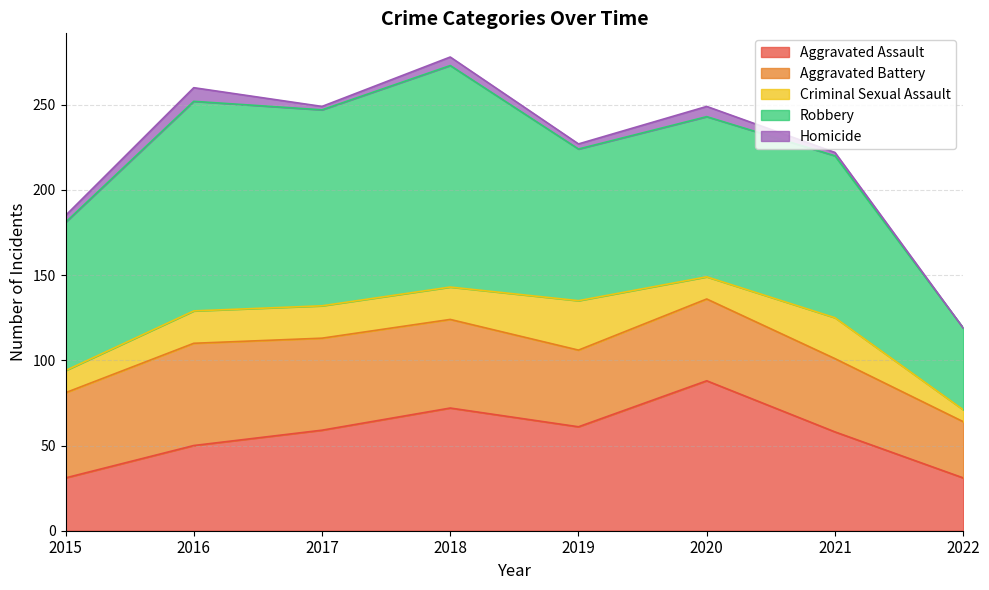

The value of Aggravated Assault at 2022 is 31. True or false?

True